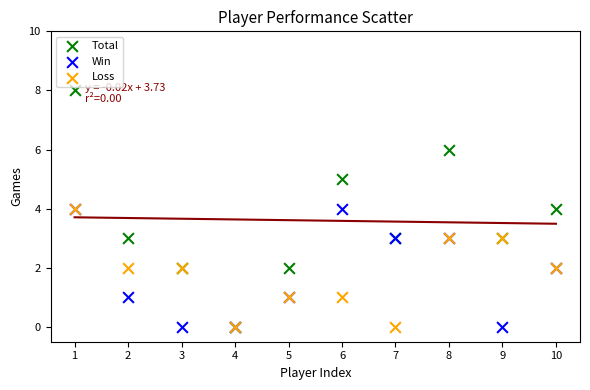

What are all the series names shown in the legend?

Total, Win, Loss